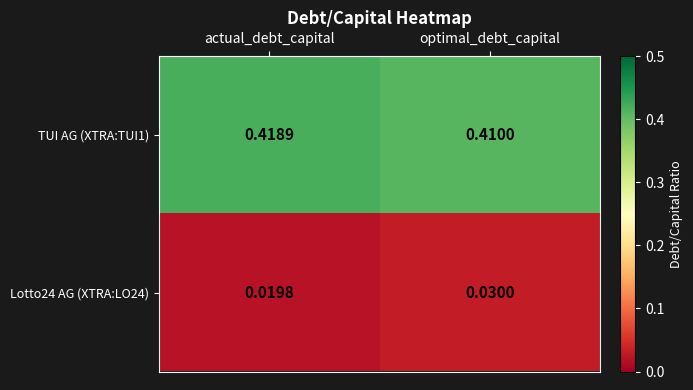

Which category has the highest value across all series?

actual_debt_capital